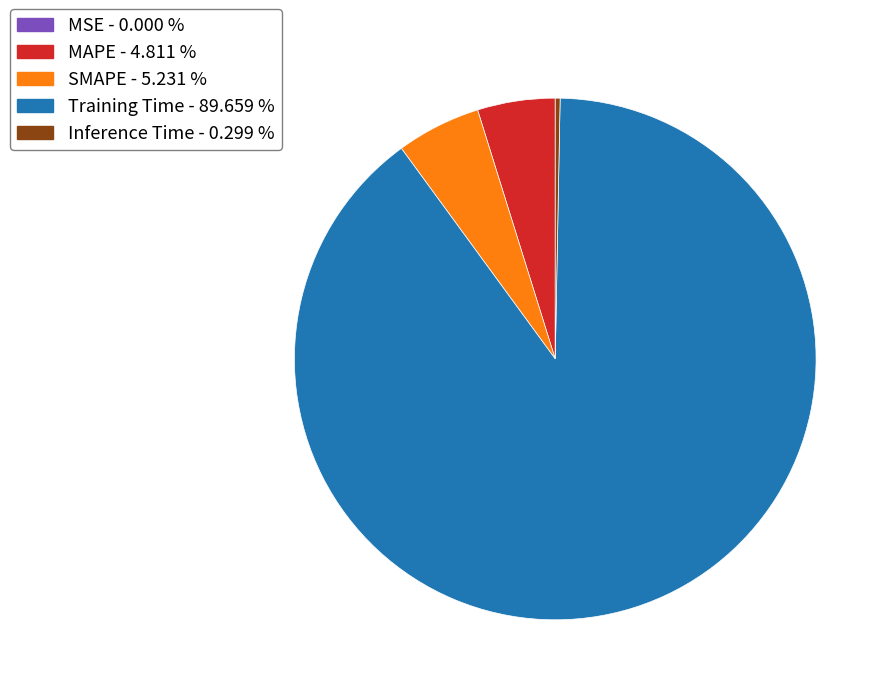

Does MAPE account for over 50% of the chart?

No